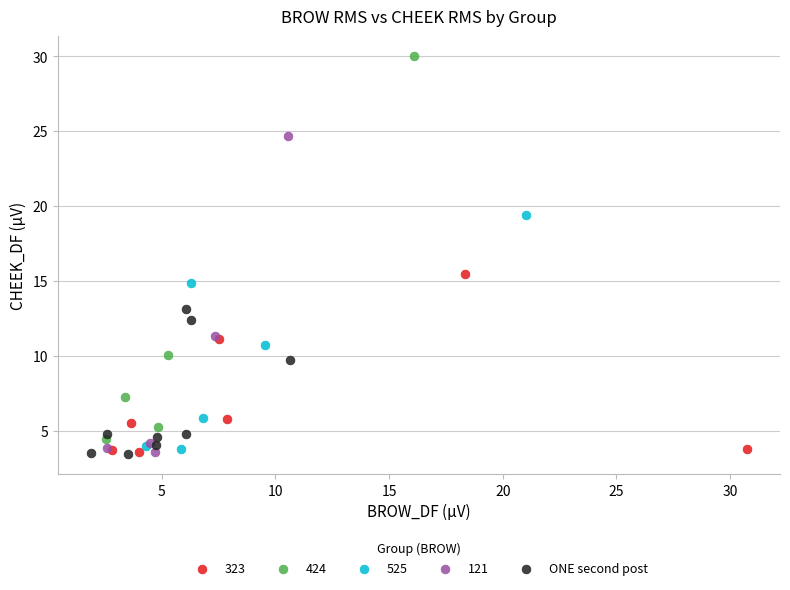

Which series has the widest spread of Y values?

424